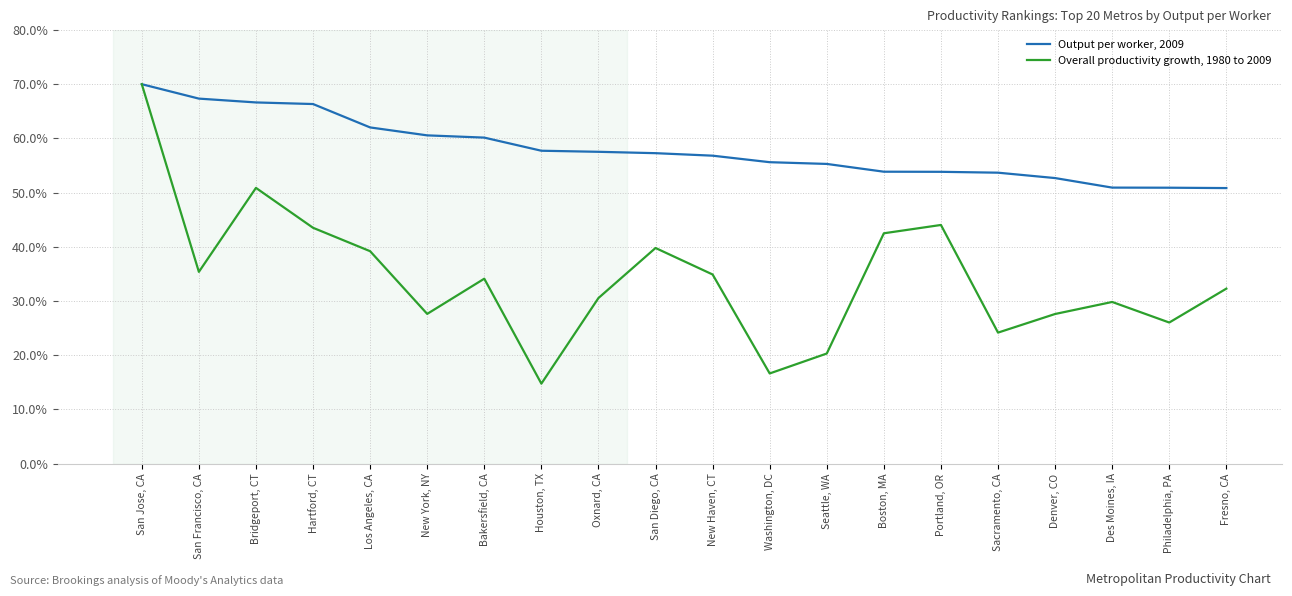

How many lines are shown in the chart?

2